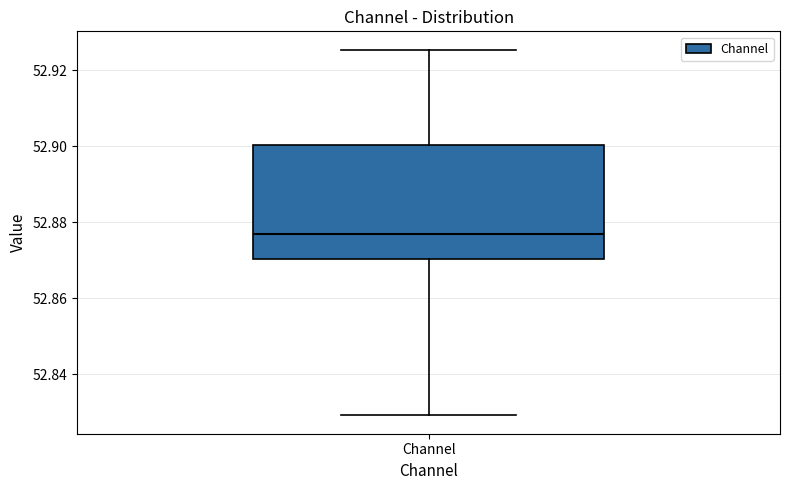

Read this box plot against the y-axis: the position of the median line, the range covered by the box, and the ends of both whiskers. The values are not printed on the chart, so give them approximately, as read against the axis.

median 52.876, box 52.870 to 52.900, whiskers 52.830 to 52.926